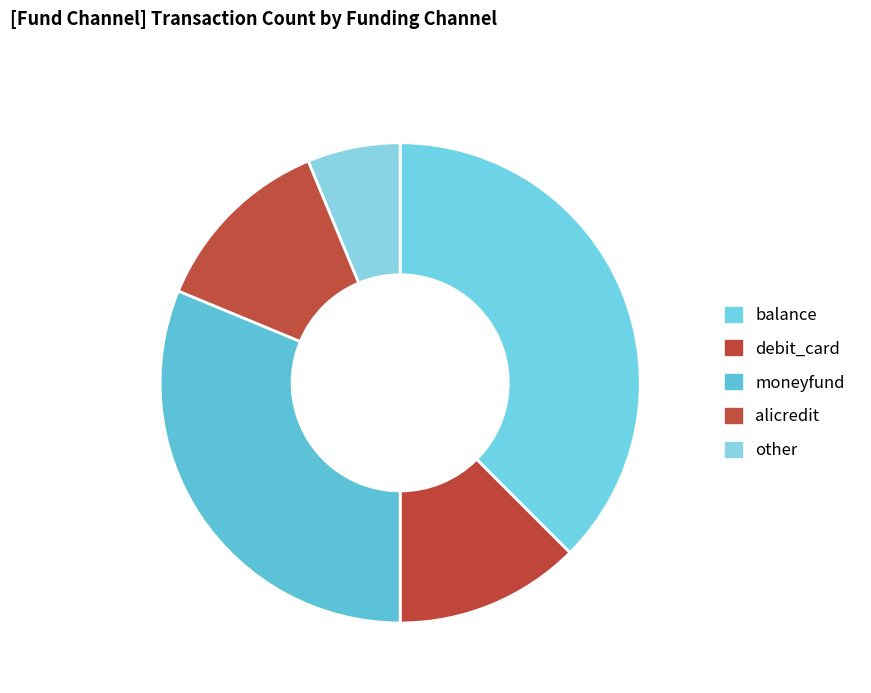

How many segments does this pie chart have?

5